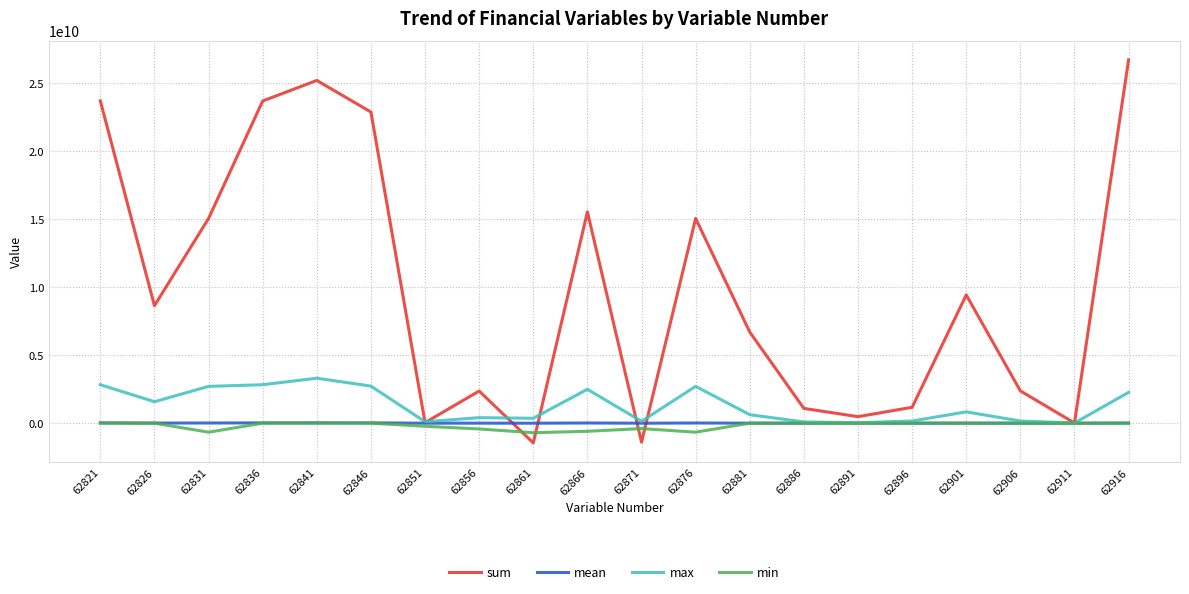

The value of min at 62911 is 0.0. True or false?

True